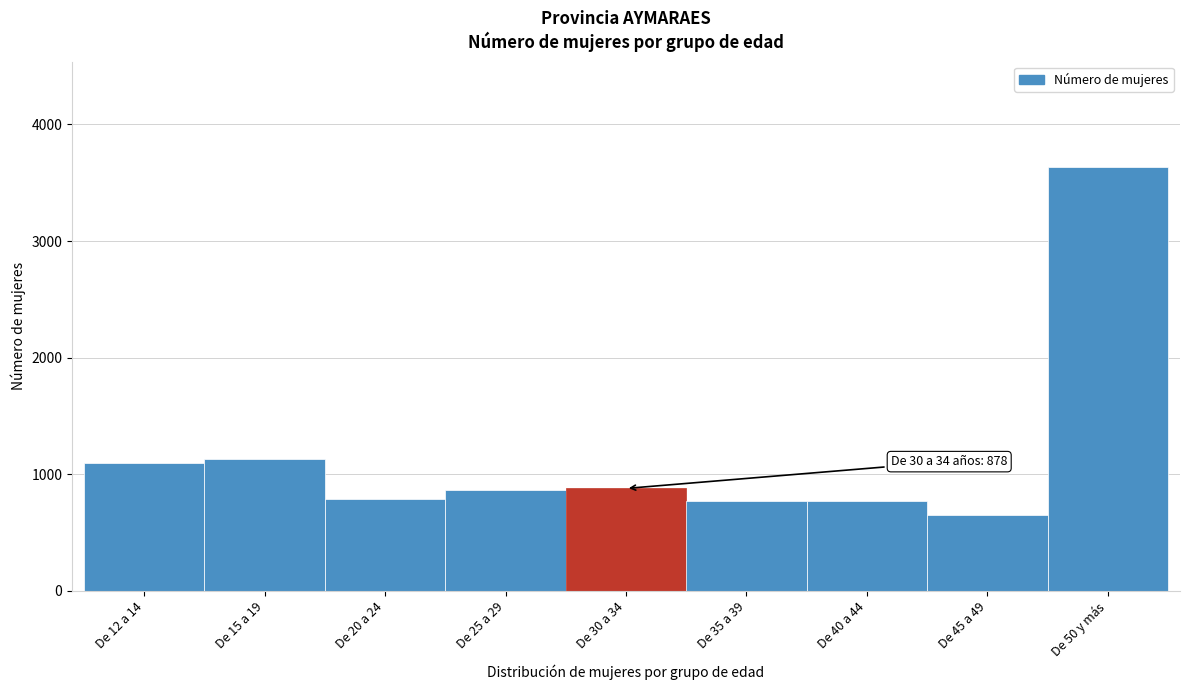

What is the value of the 2nd bar from the left?

1134